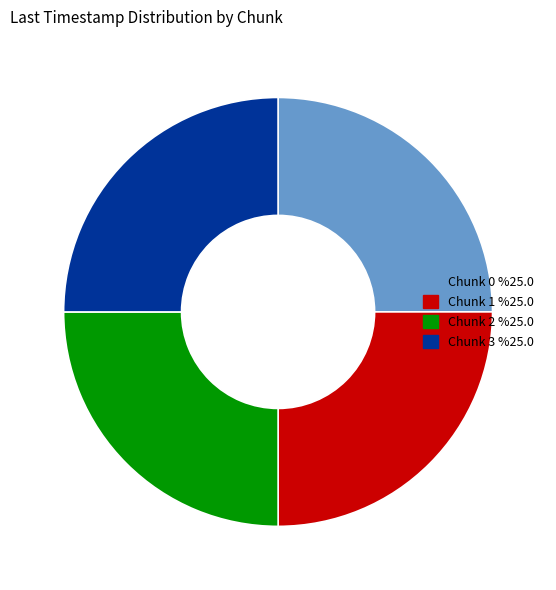

Is it true that Chunk 2 is 32% of the pie?

False